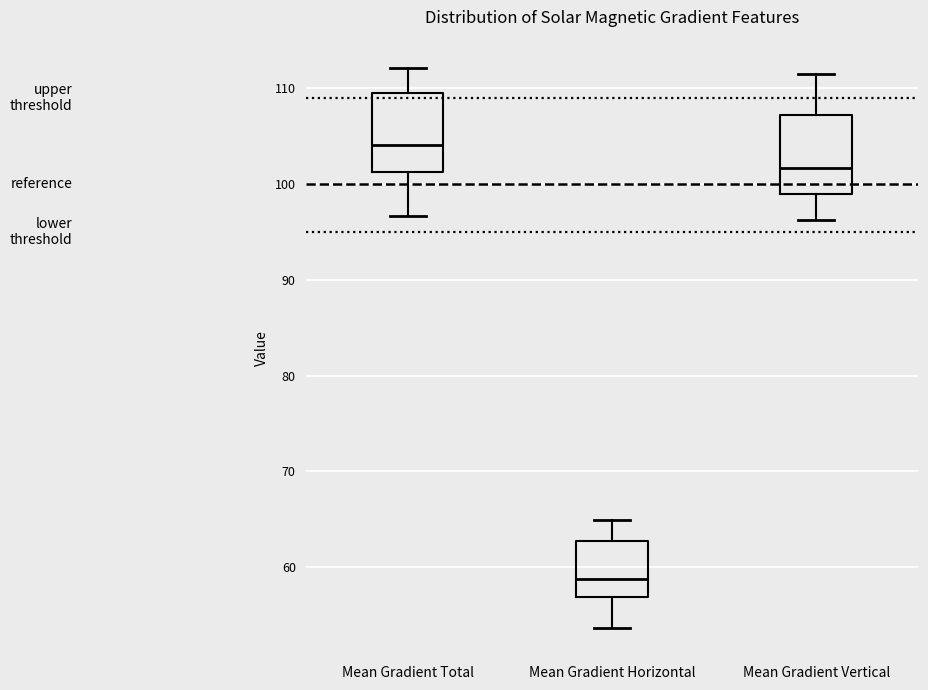

Which box has the lowest median line?

Mean Gradient Horizontal